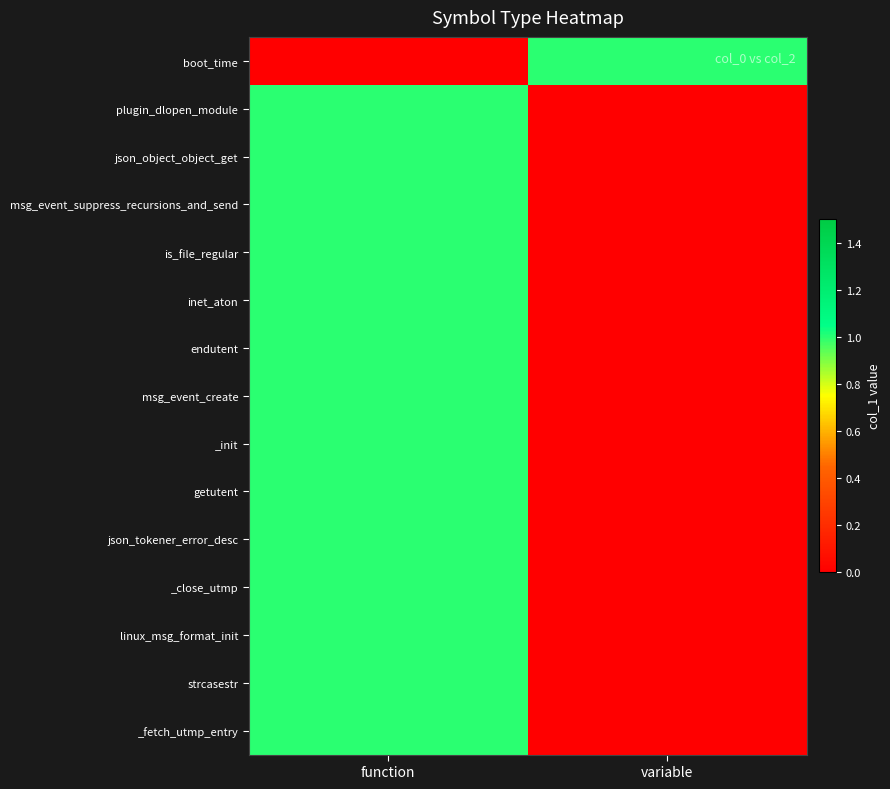

At how many categories does at least one series exceed 0?

2